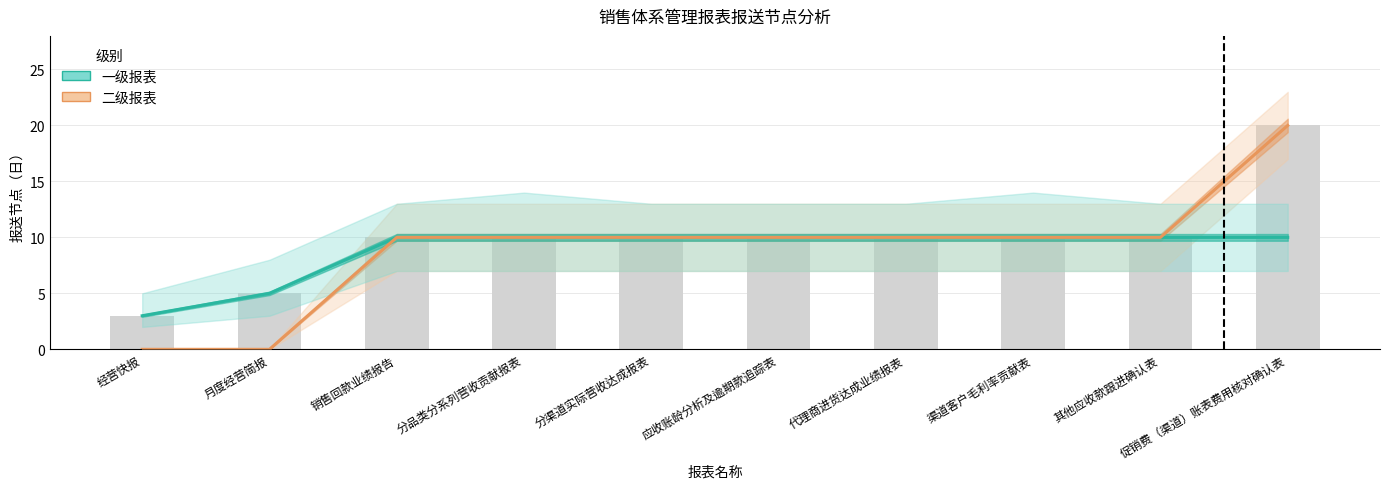

Reading left to right, what are all the values shown in this chart?

一级: 3	5	10	10	10	10	10	10	10	10
二级: 0	0	10	10	10	10	10	10	10	20